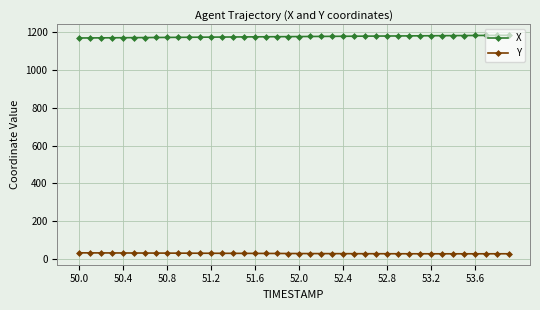

Rank the series by their maximum value, from highest to lowest.

X, Y